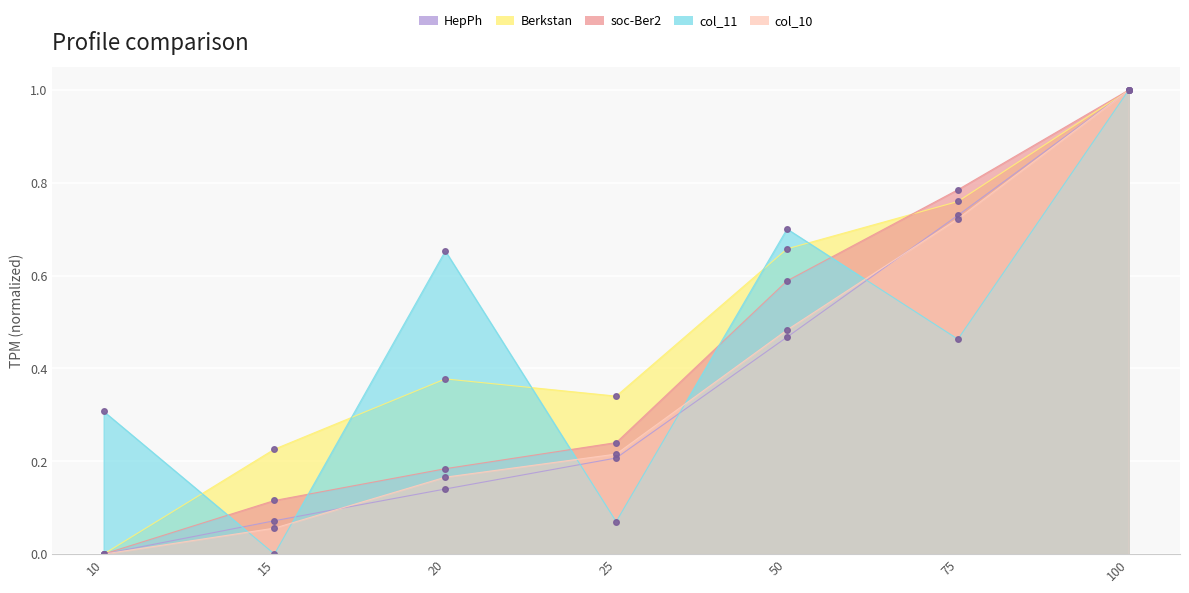

How many intersections are there between col_11 and soc-Ber2?

5